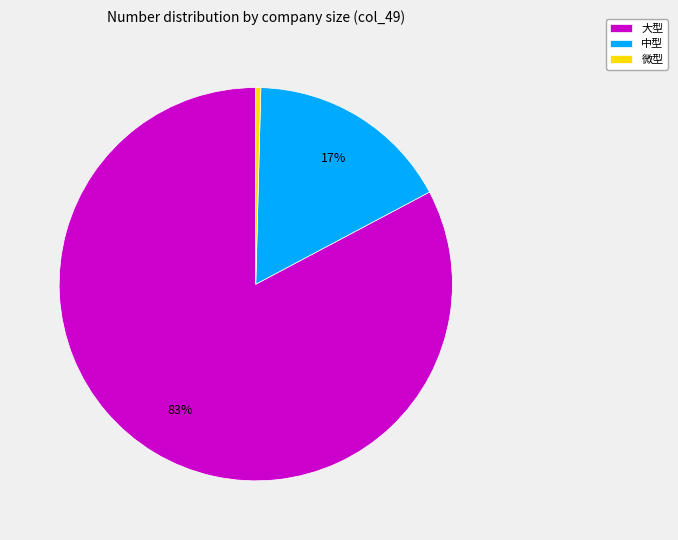

How many slices are in this pie chart?

3